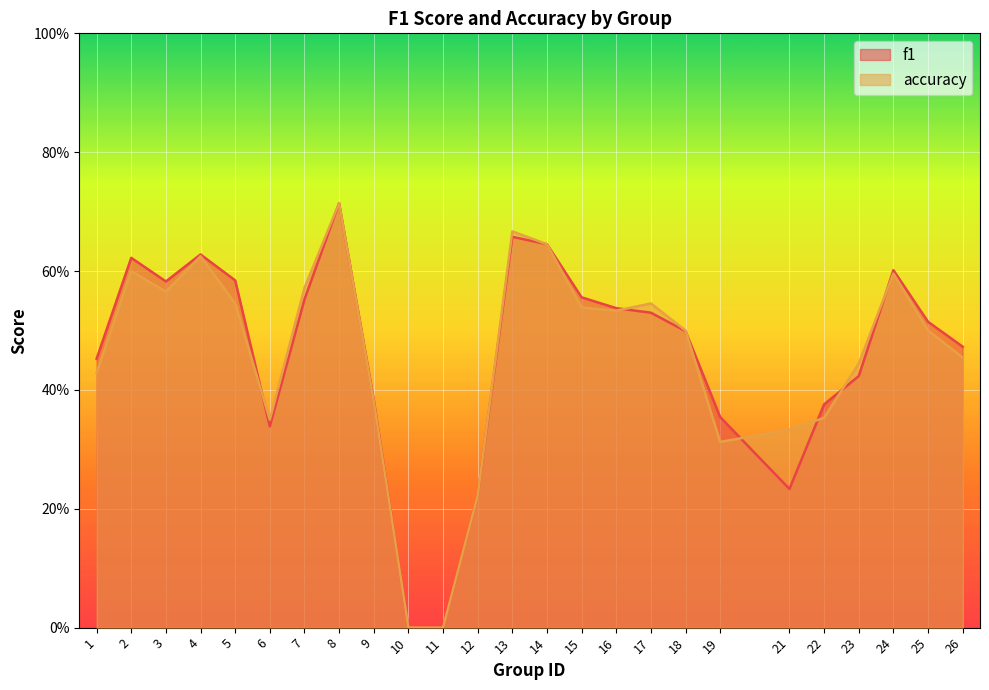

How many times do f1 and accuracy cross each other?

7